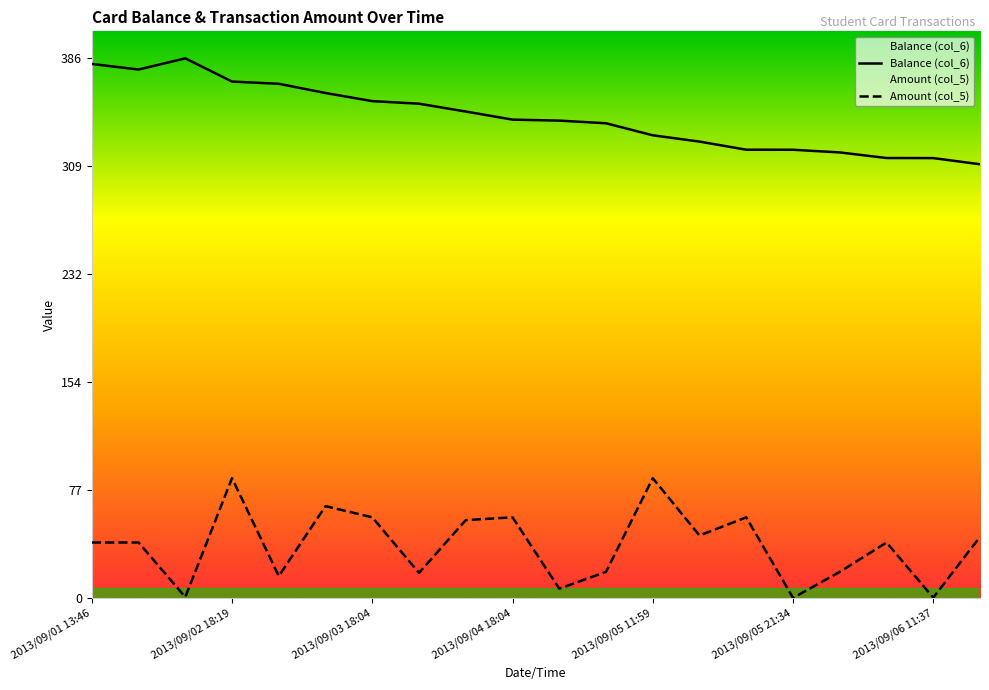

Reading right to left, extract all data points from this chart.

Balance (col_6): 310.5	314.9	314.9	318.9	320.8	320.9	326.7	331.2	339.8	341.7	342.4	348.2	353.8	355.6	361.4	368.0	369.6	386.2	378.2	382.2
Amount (col_5): 44.0	0.6	40.0	19.0	0.4	58.0	45.0	86.0	19.0	7.0	58.0	56.0	18.3	58.0	66.0	16.0	86.0	1.0	40.0	40.0